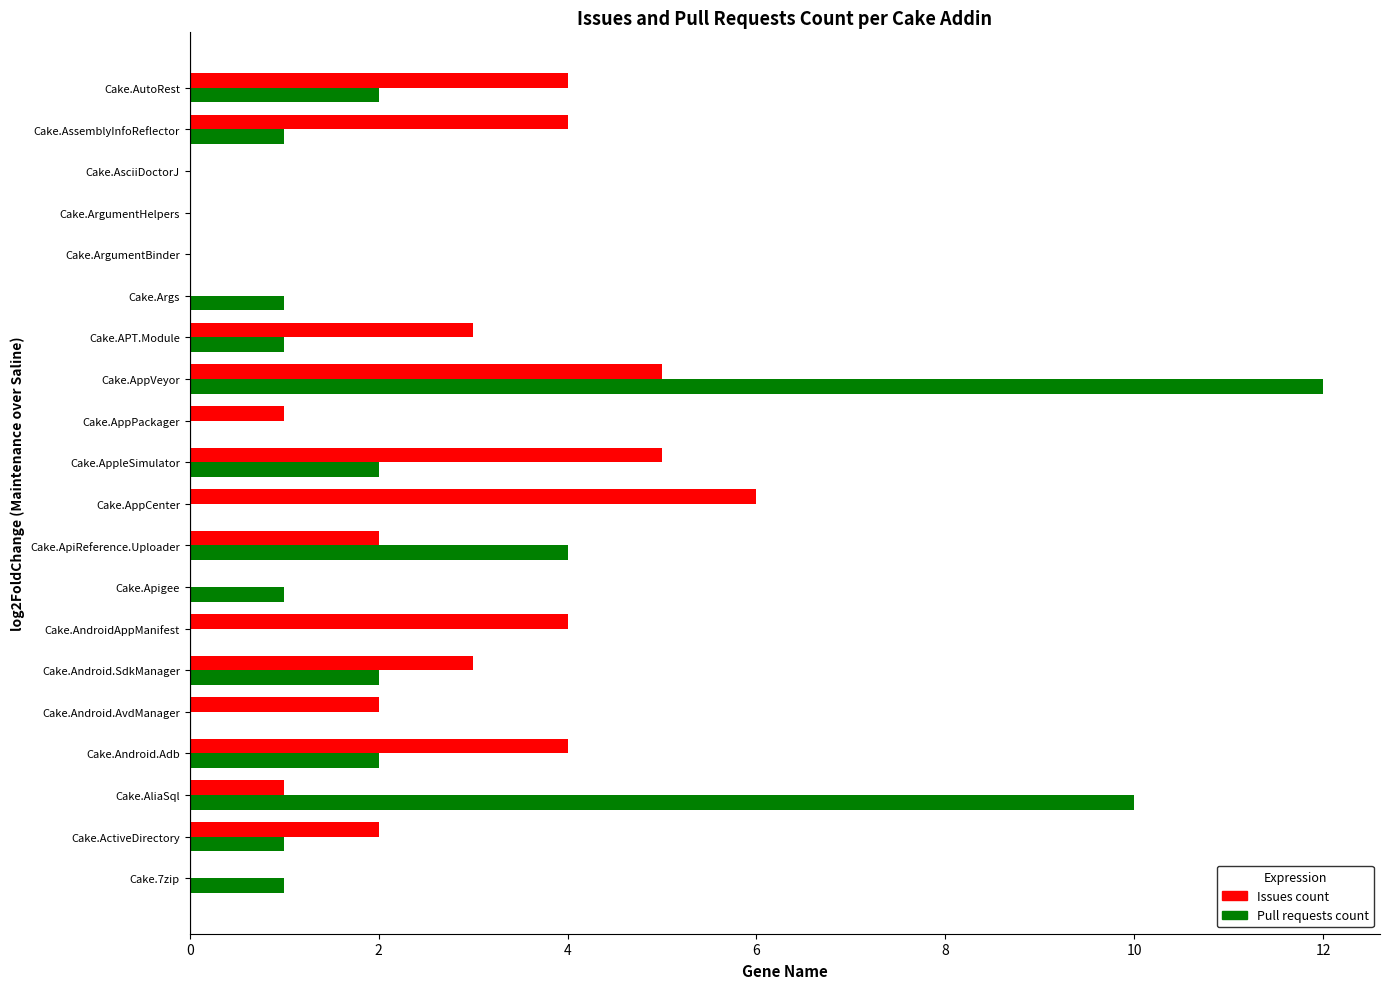

Which series changed the most between Cake.Android.Adb and Cake.AppVeyor?

Pull requests count